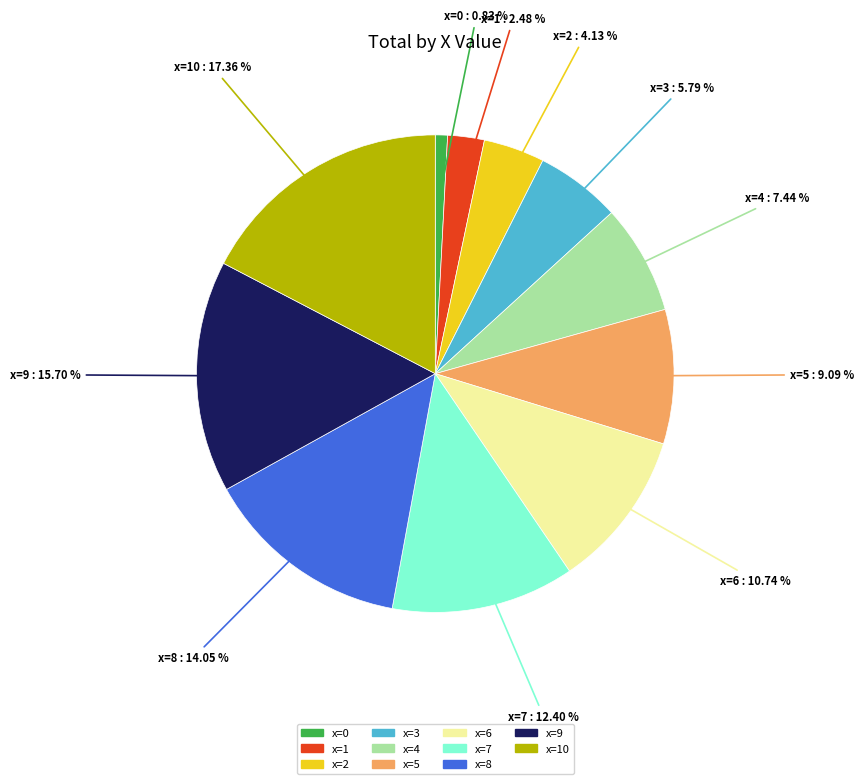

What percentage do x=8 and x=0 together represent?

14.9%